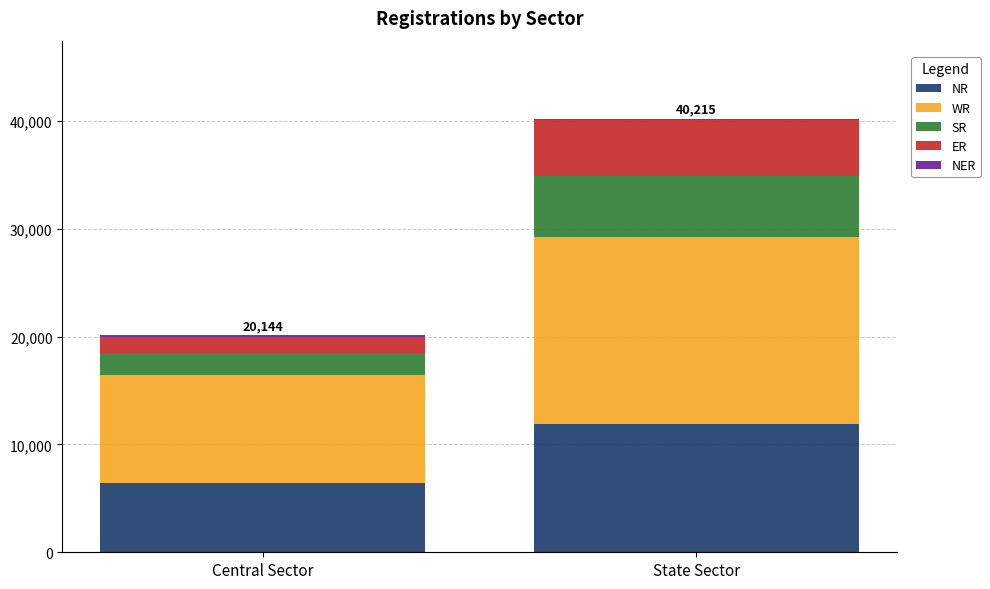

True or false: NR has a value of 6452 at Central Sector.

True